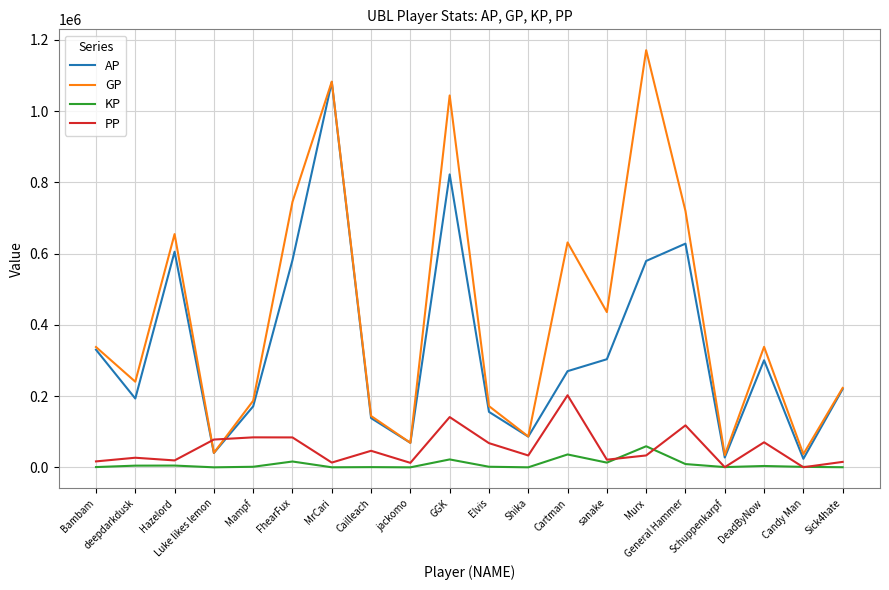

Count the number of categories in the chart.

20